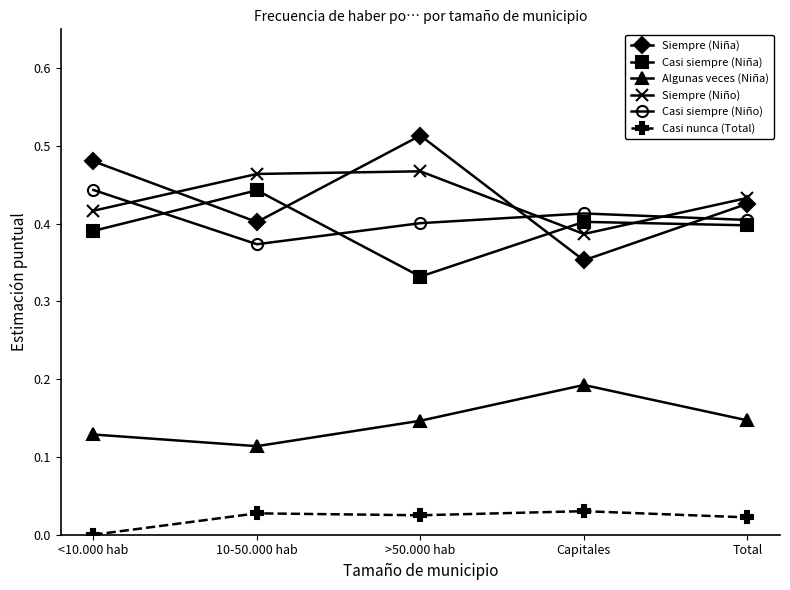

Which series has the widest spread of values?

Siempre (Niña)